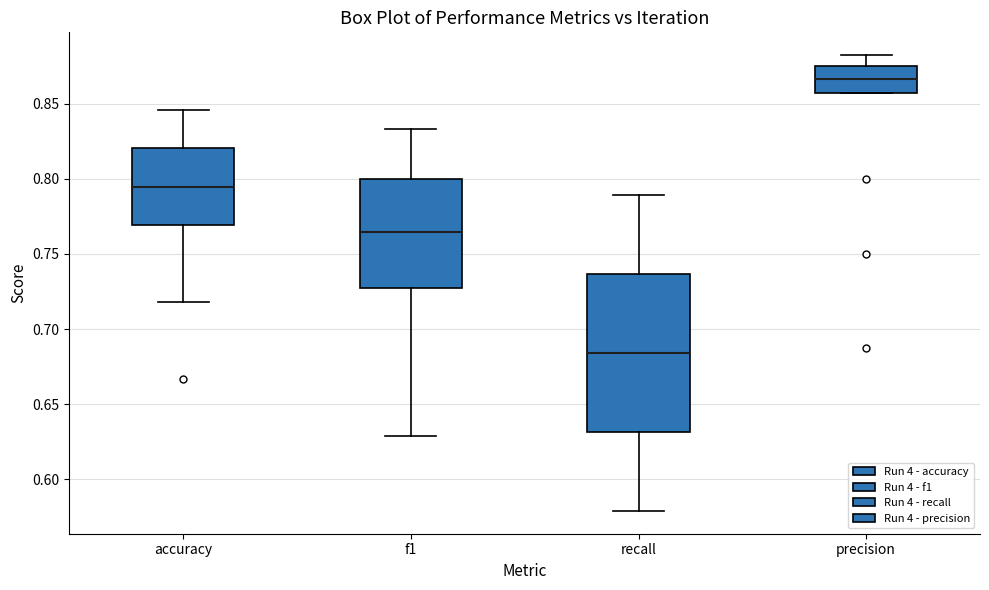

Reading left to right, transcribe this box plot: for each box, give where its median line is, the range the box spans, and where its two whiskers end, as read against the y-axis. The values are not printed on the chart, so give them approximately, as read against the axis.

accuracy: median 0.795, box 0.770 to 0.820, whiskers 0.720 to 0.845
f1: median 0.765, box 0.725 to 0.800, whiskers 0.630 to 0.835
recall: median 0.685, box 0.630 to 0.735, whiskers 0.580 to 0.790
precision: median 0.865, box 0.855 to 0.875, whiskers 0.855 to 0.880